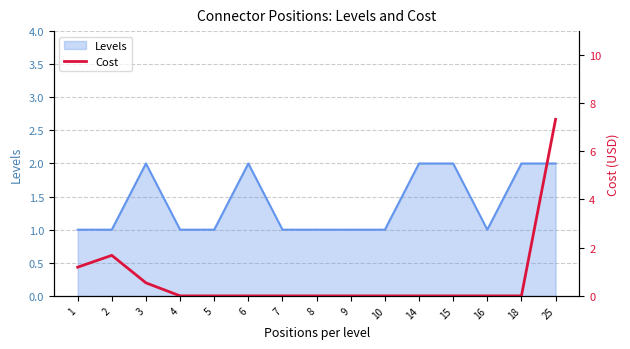

The Levels series shows 2 at 15. True or false?

True